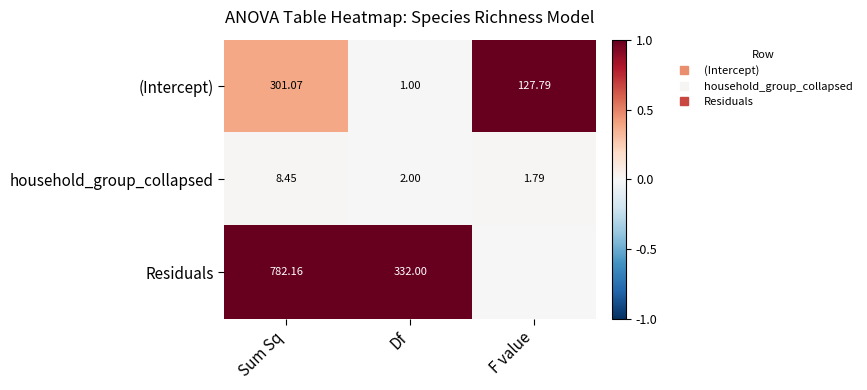

At which label does Residuals reach its minimum?

F value